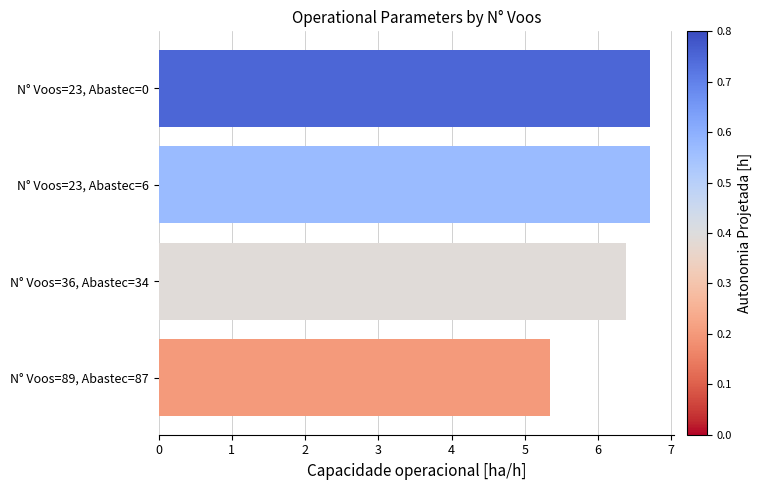

The chart shows a value of 8.9 at N° Voos=23, Abastec=6. True or false?

False